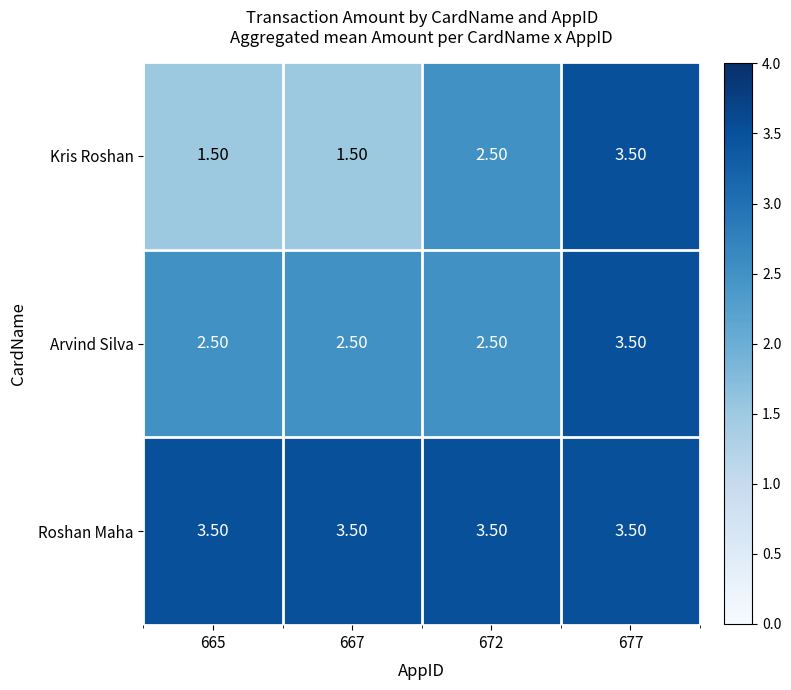

What is the difference between the highest and lowest values at 672?

1.0